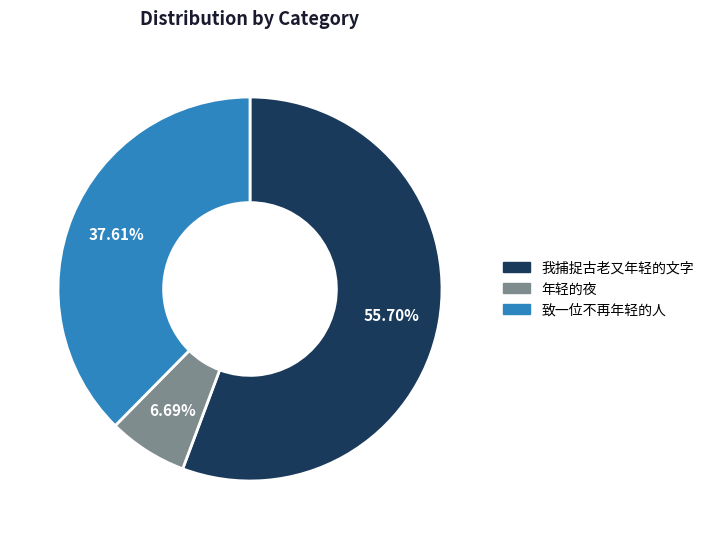

What is the ratio of the value at 致一位不再年轻的人 to the value at 我捕捉古老又年轻的文字?

0.7